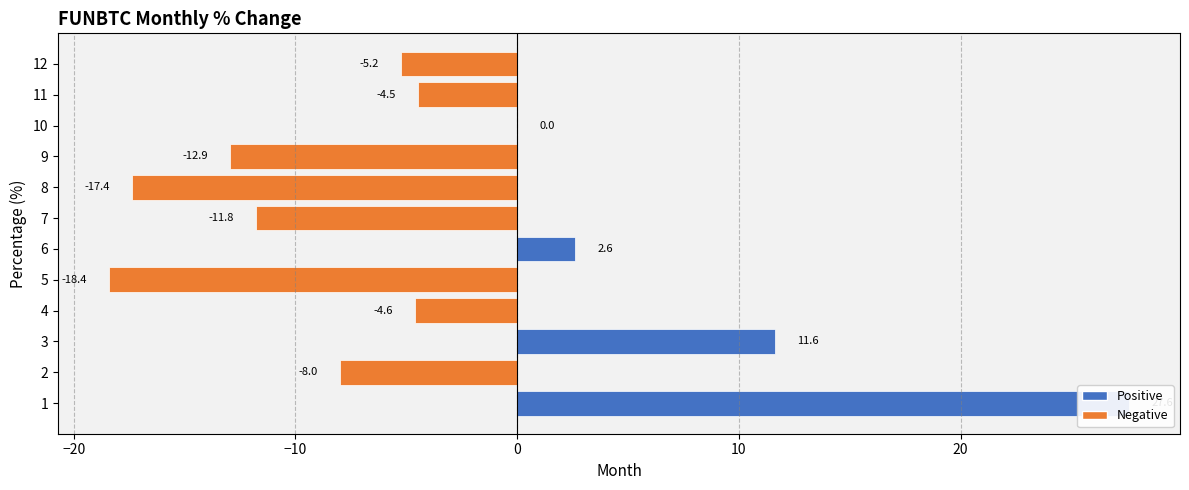

How many bars are there in total?

12